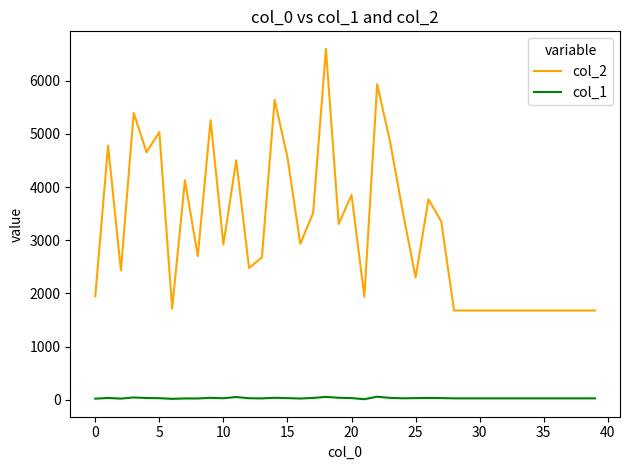

How many lines are shown in the chart?

2